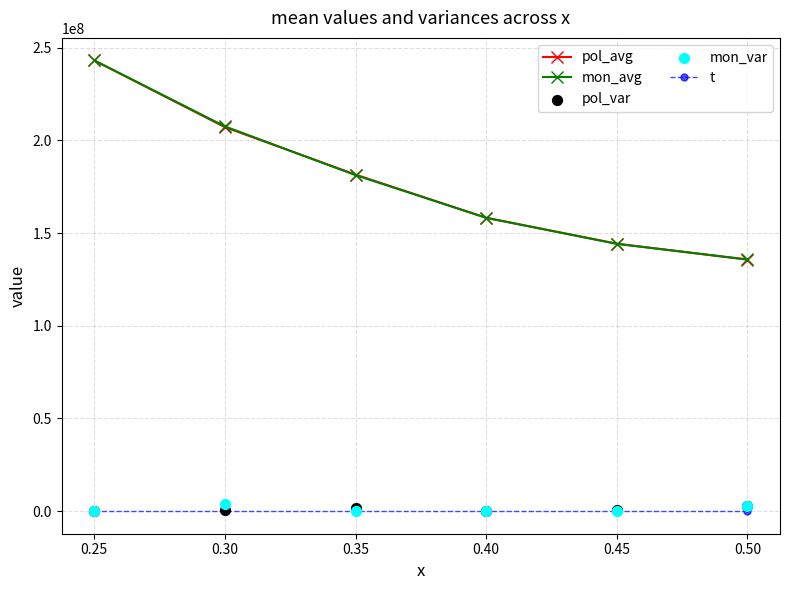

Which series has the widest spread of Y values?

pol_avg